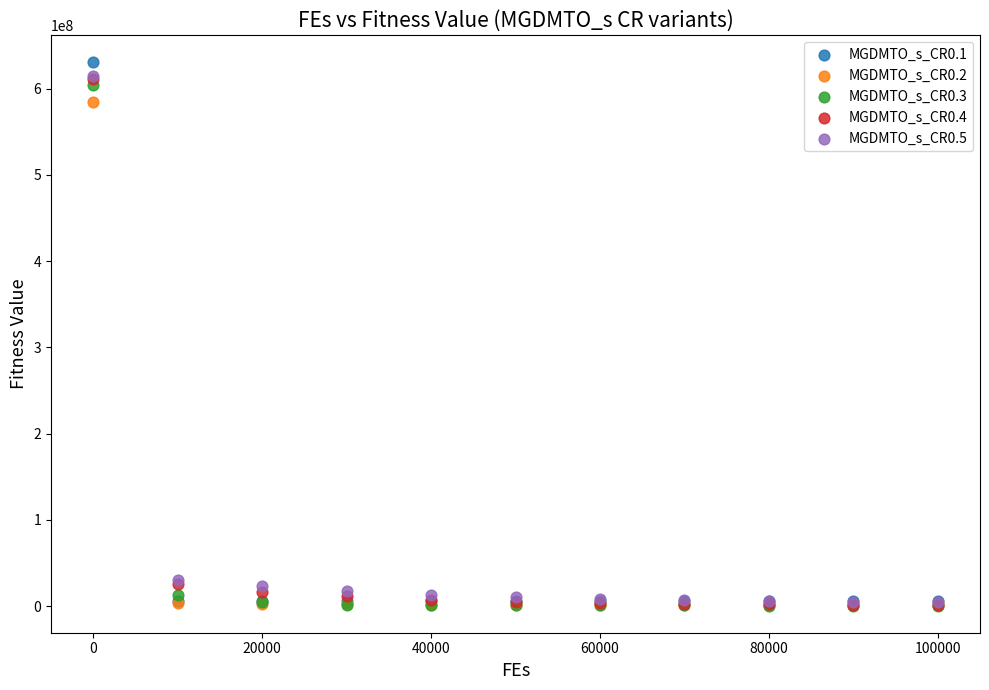

Which series contains the highest Y value?

MGDMTO_s_CR0.1